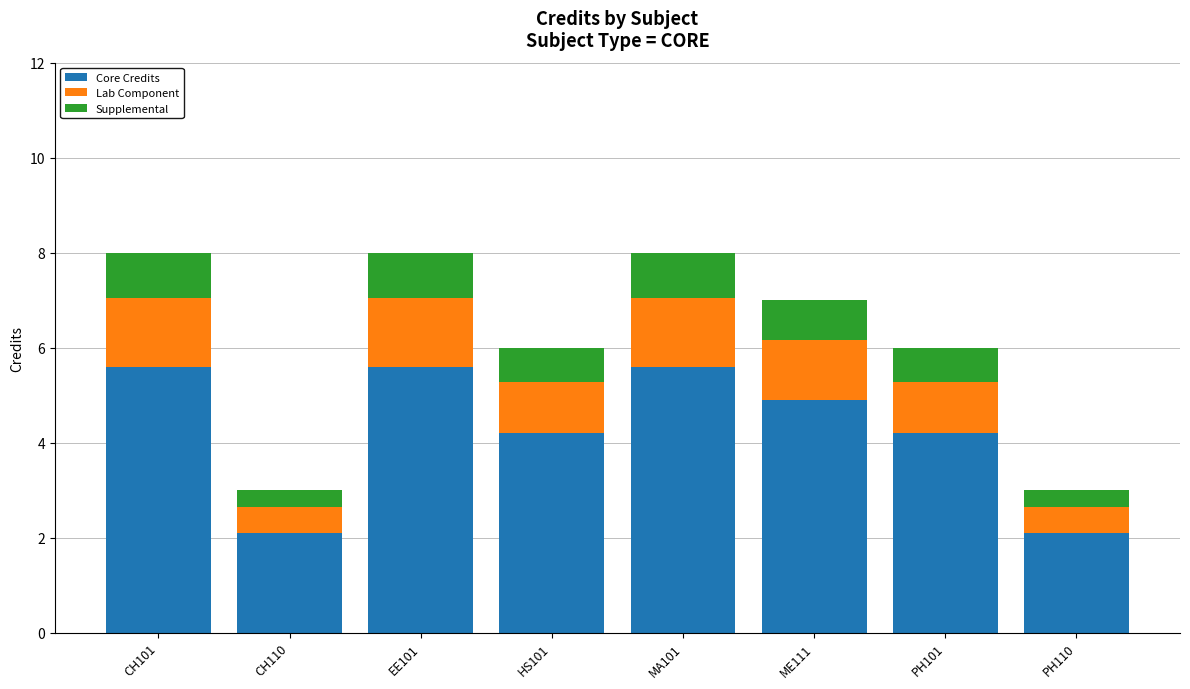

True or false: Core Credits has a value of 0.8 at PH110.

False